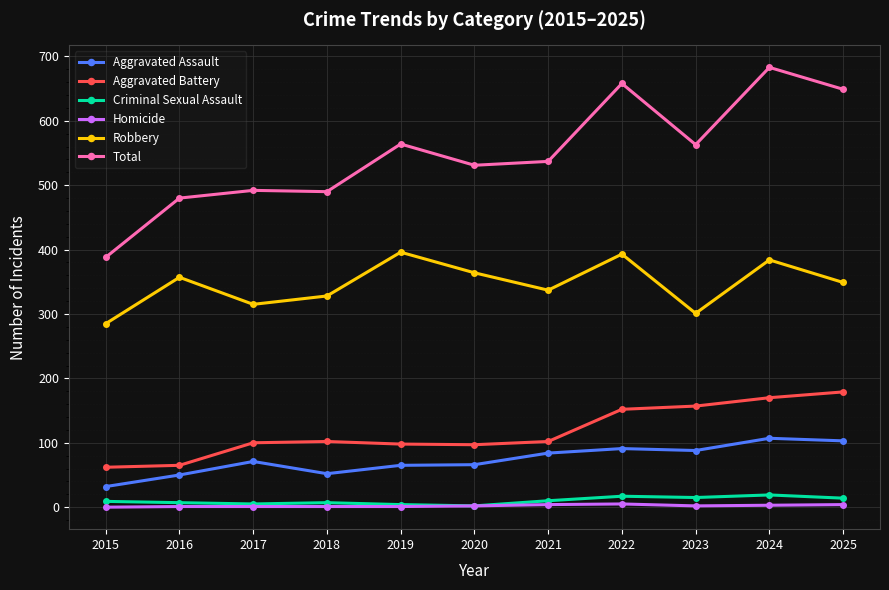

The value of Aggravated Battery at 2018 is 24. True or false?

False